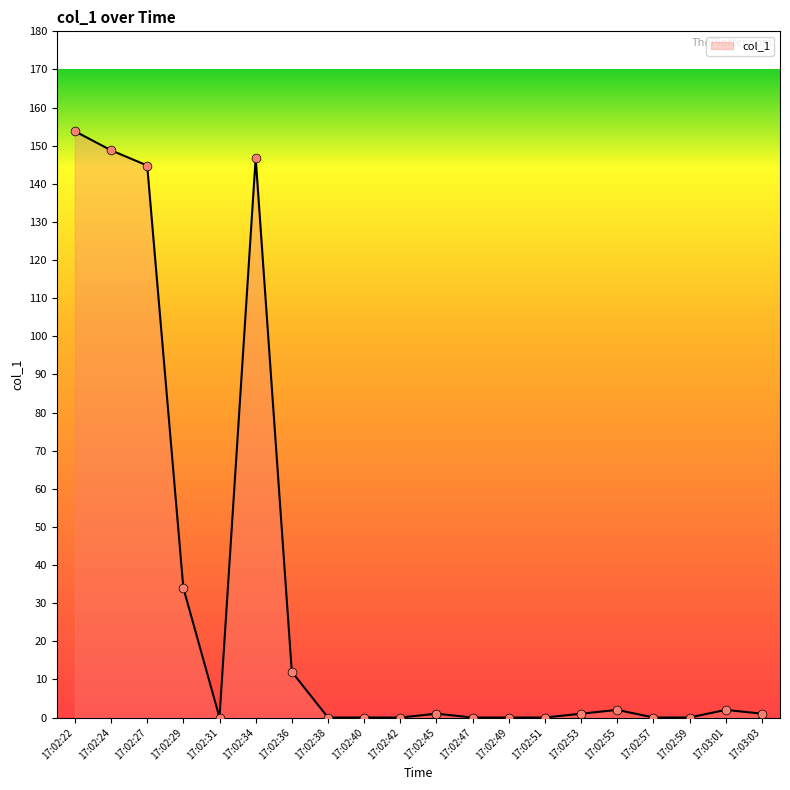

Between 17:02:36 and 17:02:24, which is larger?

17:02:24